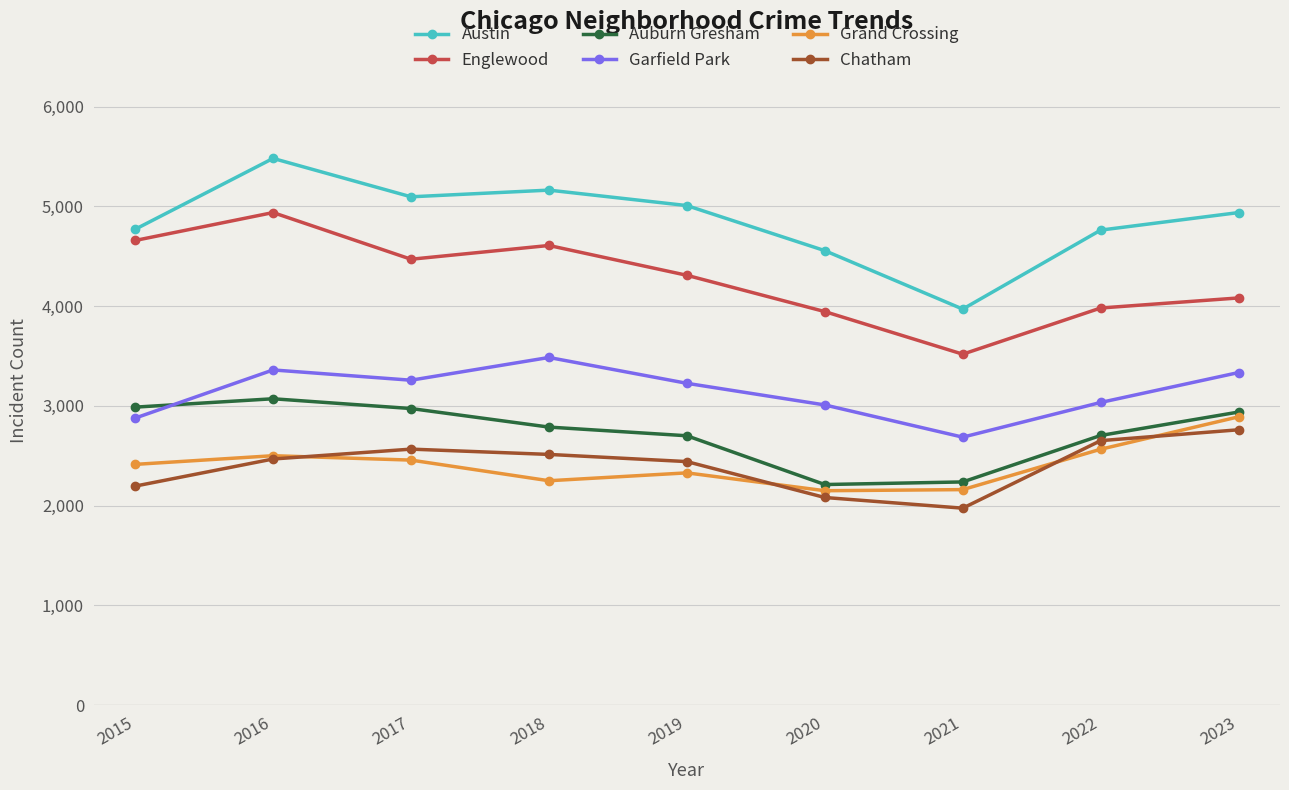

Between 2017 and 2022, which series saw the biggest shift?

Englewood